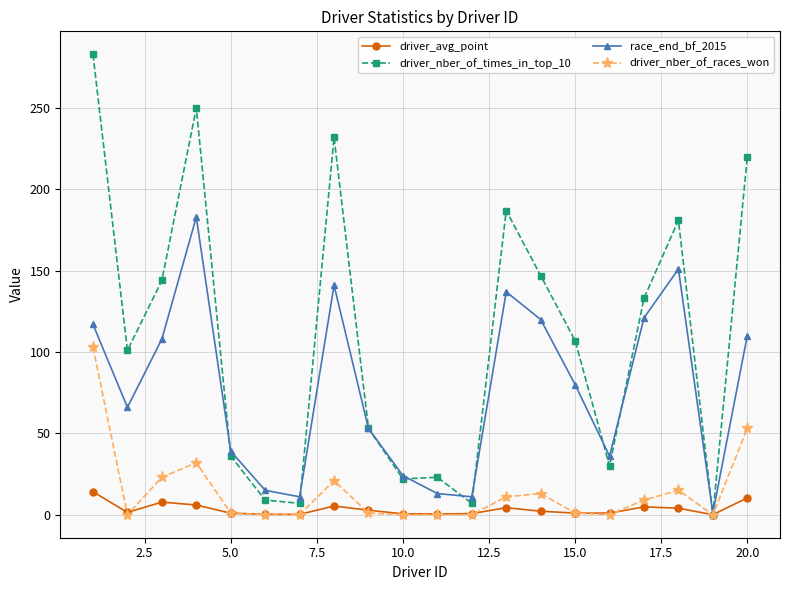

True or false: driver_avg_point has more than 1 interior local peaks.

True